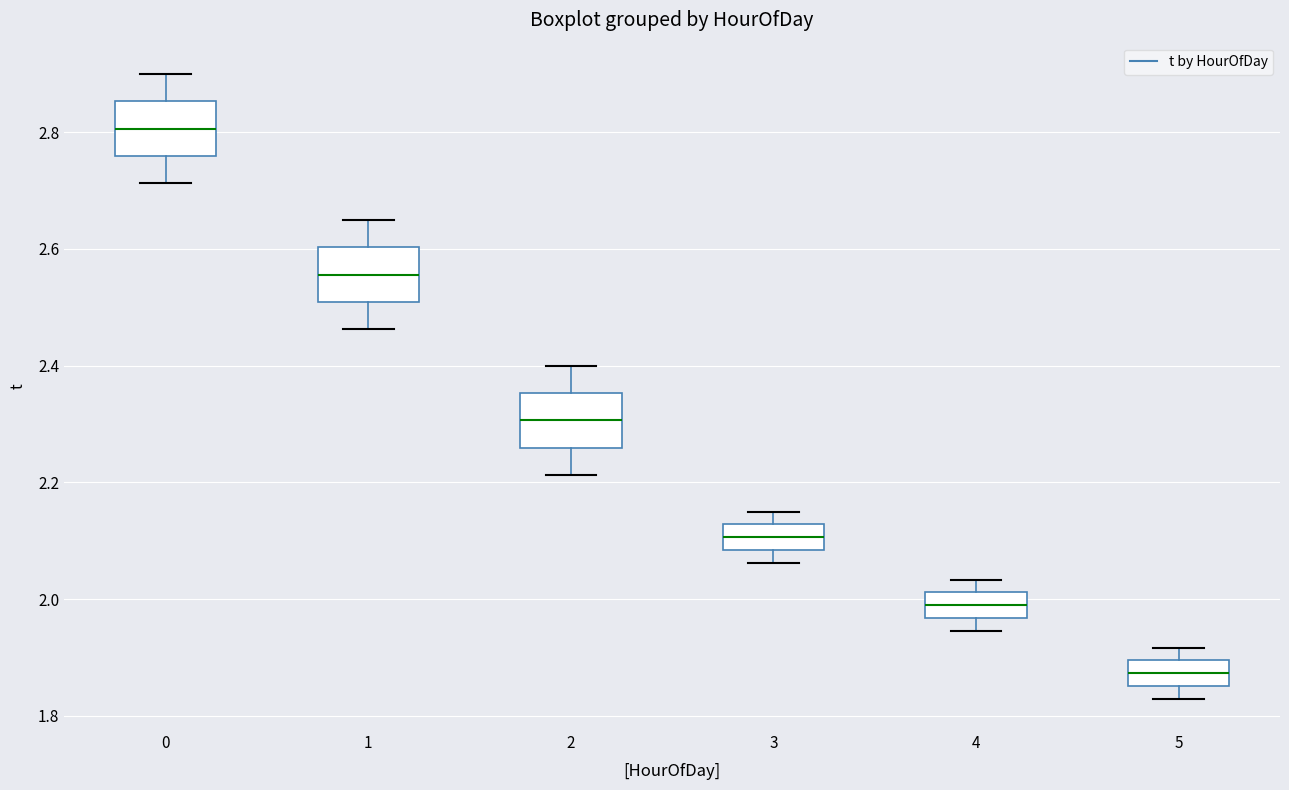

Where does the lower whisker of the box at x = 1 end on the y-axis? The values are not printed on the chart, so give them approximately, as read against the axis.

2.46